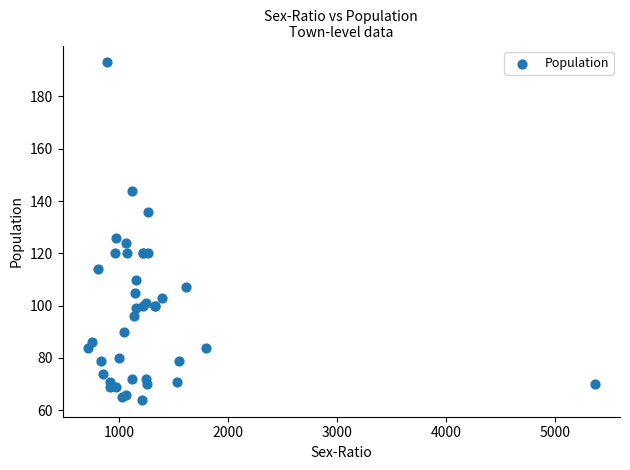

What Y value in the scatter plot is closest to 128?

126